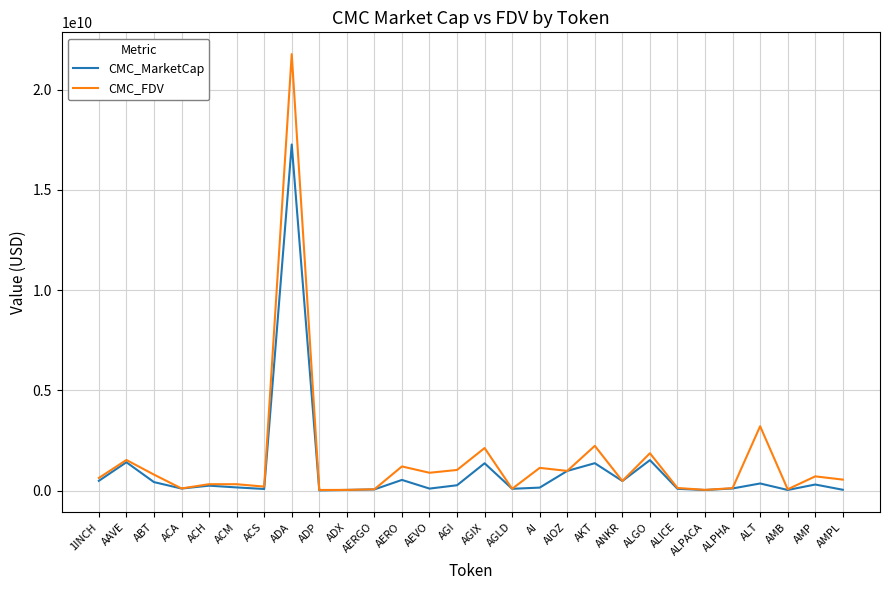

What position from the left is AEVO?

13